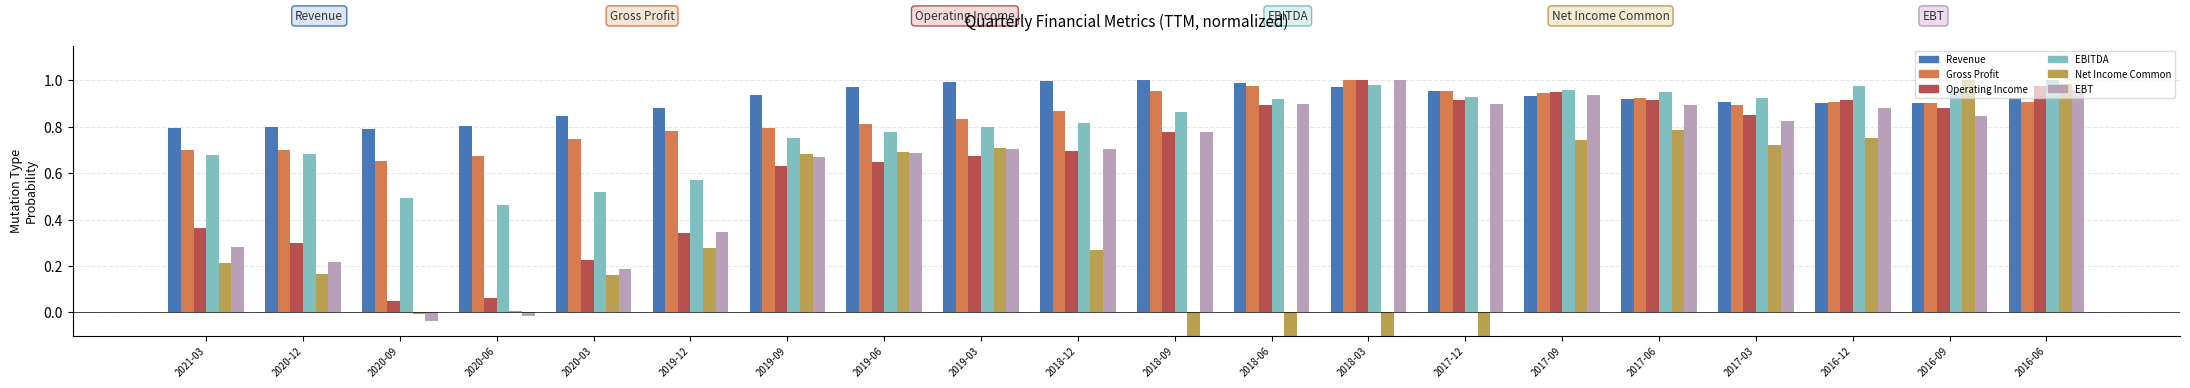

What is the maximum value shown in the chart?

1.0